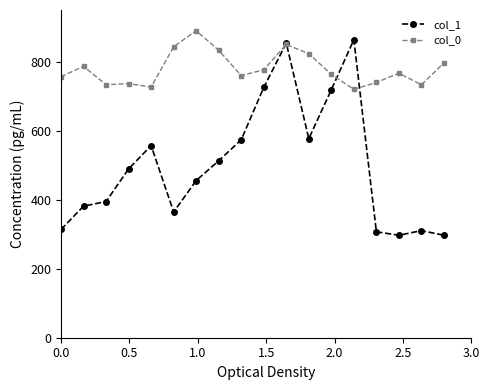

True or false: col_0 has more than 2 interior local peaks.

True